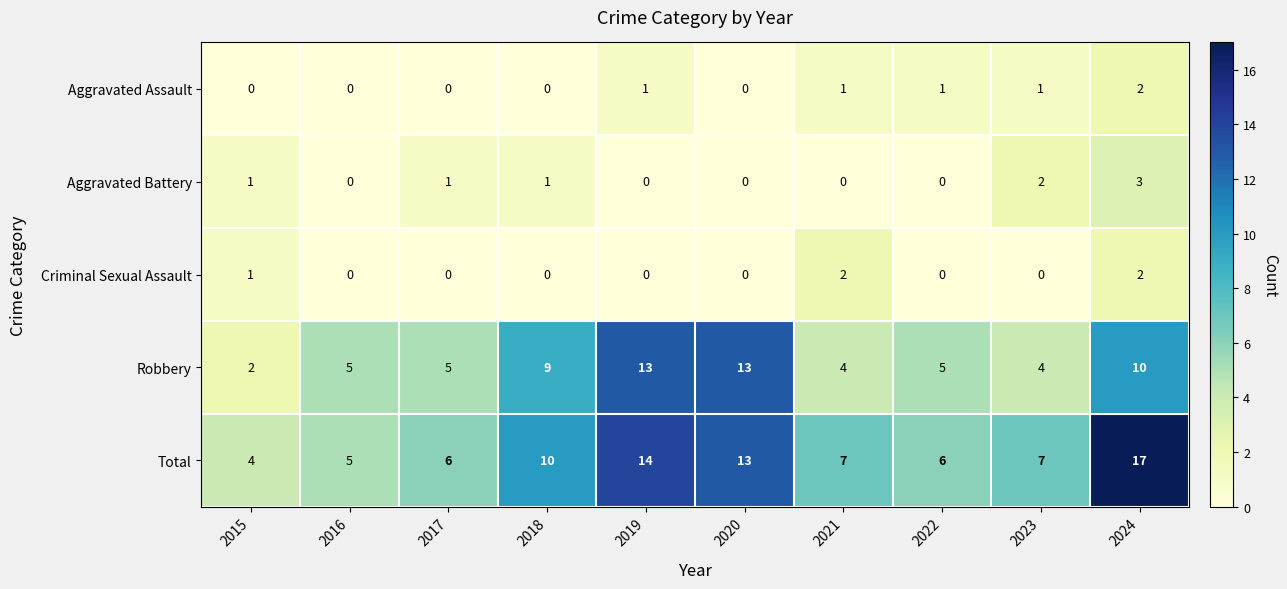

Count the Aggravated Battery values in the range 0 to 1.

8